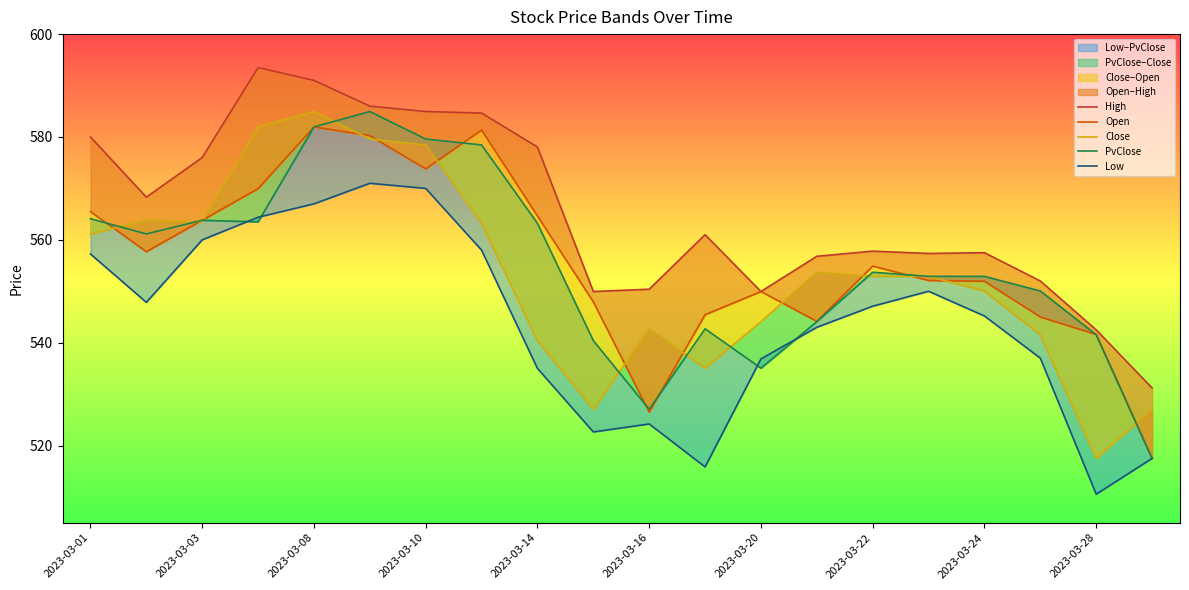

What is the difference between the maximum and minimum values in the PvClose series?

67.5